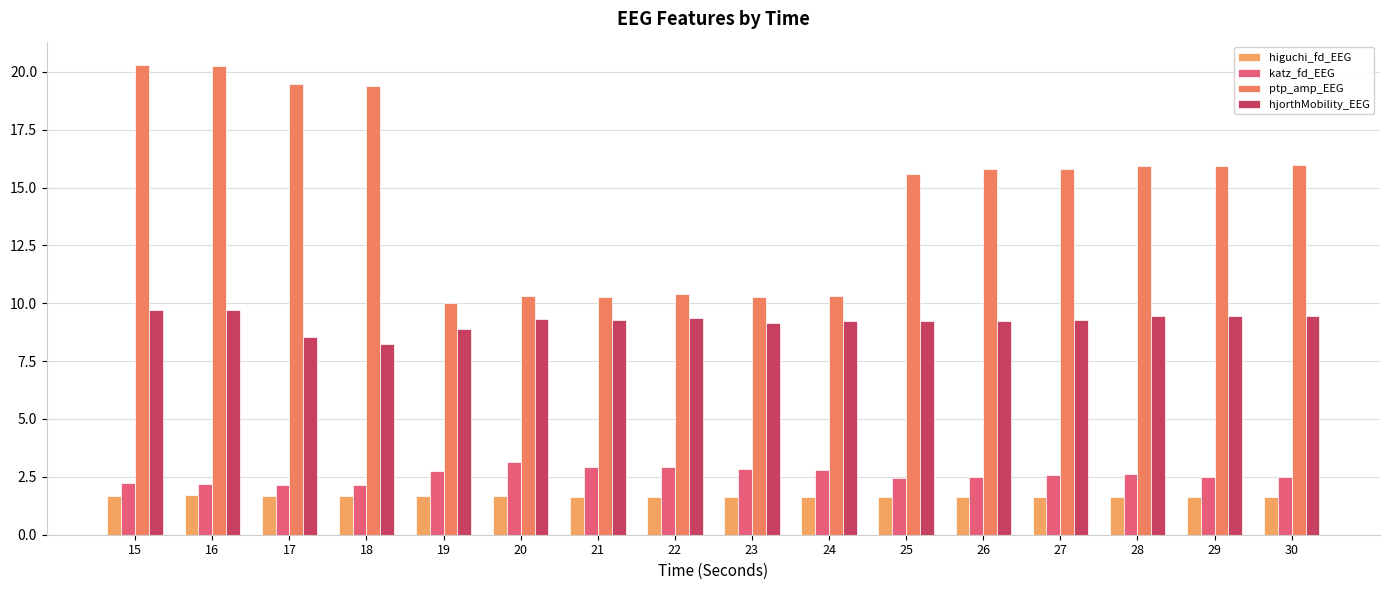

Which label corresponds to the largest value in the chart?

15